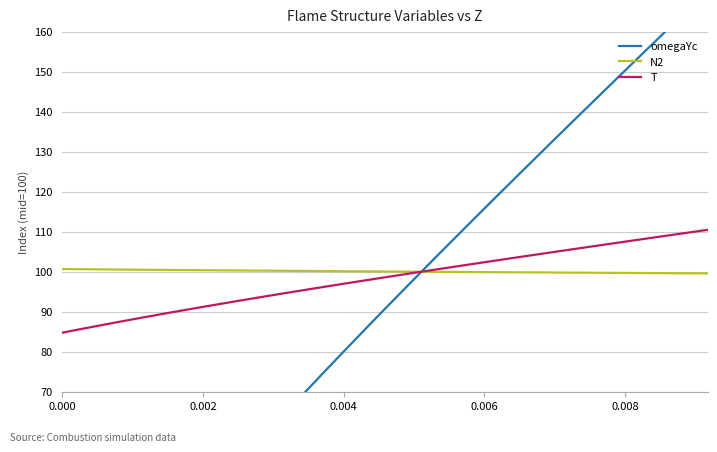

What is the lowest value of the N2 series?

99.6